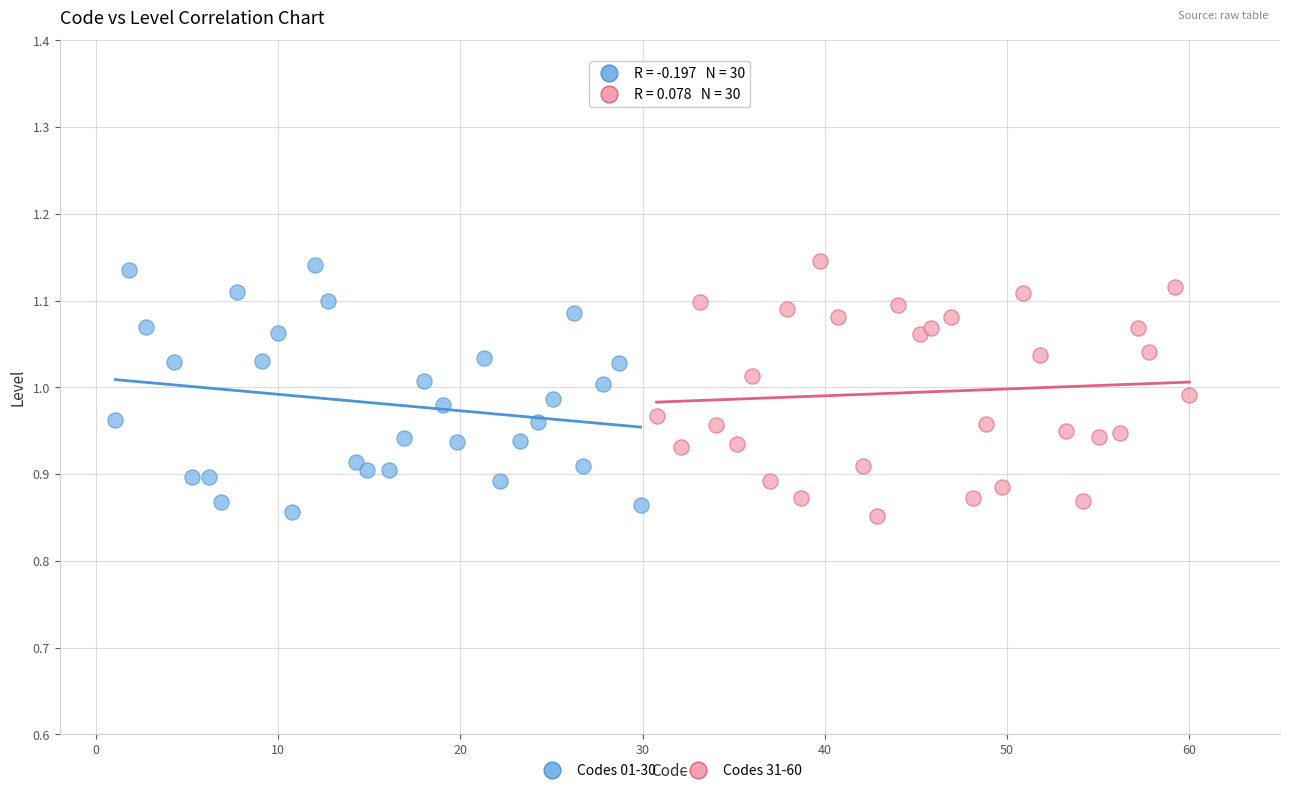

What are all the series names shown in the legend?

Codes 01-30, Codes 31-60